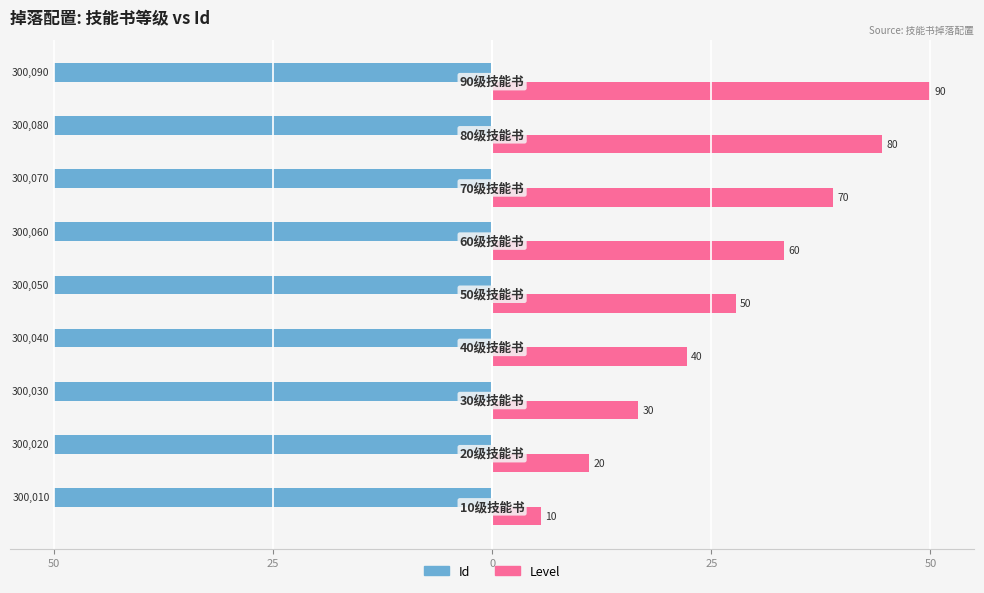

What are all the series names shown in the legend?

Id, Level